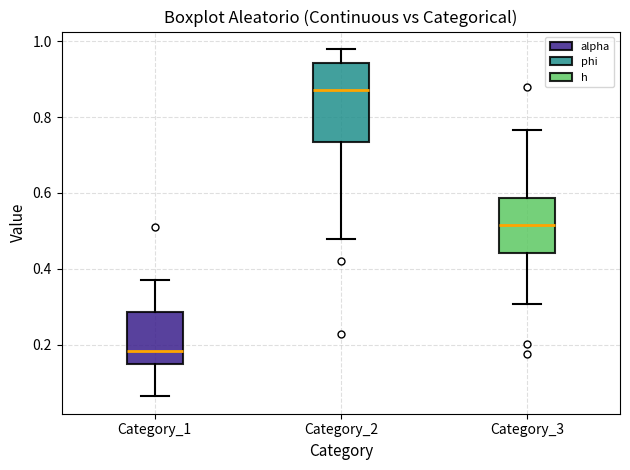

Reading left to right, read every box against the y-axis: the position of its median line, the range the box covers, and the ends of its whiskers. The values are not printed on the chart, so give them approximately, as read against the axis.

Category_1: median 0.18, box 0.16 to 0.28, whiskers 0.06 to 0.38
Category_2: median 0.88, box 0.74 to 0.94, whiskers 0.48 to 0.98
Category_3: median 0.52, box 0.44 to 0.58, whiskers 0.30 to 0.76